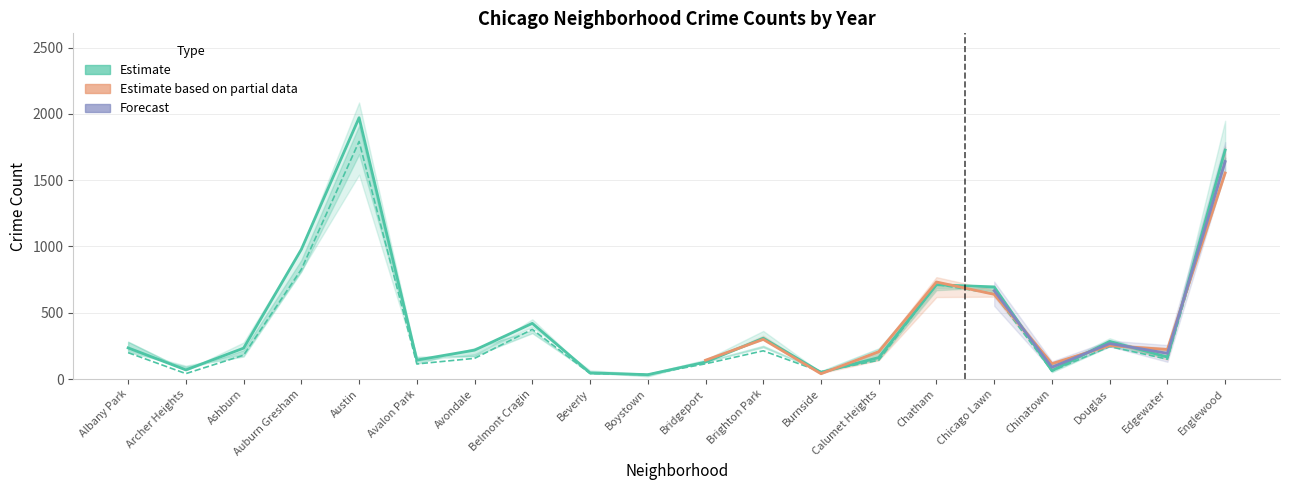

Where does the data first go above 268?

Chicago Lawn